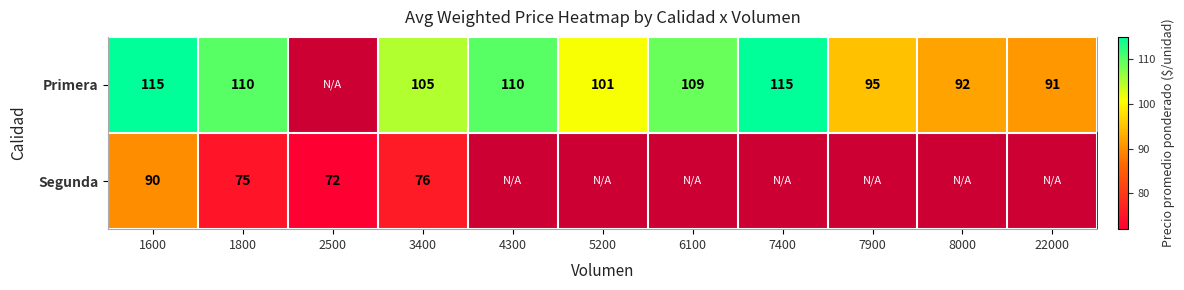

Is the value of Segunda at 3400 greater than the value of Primera at 7400?

No